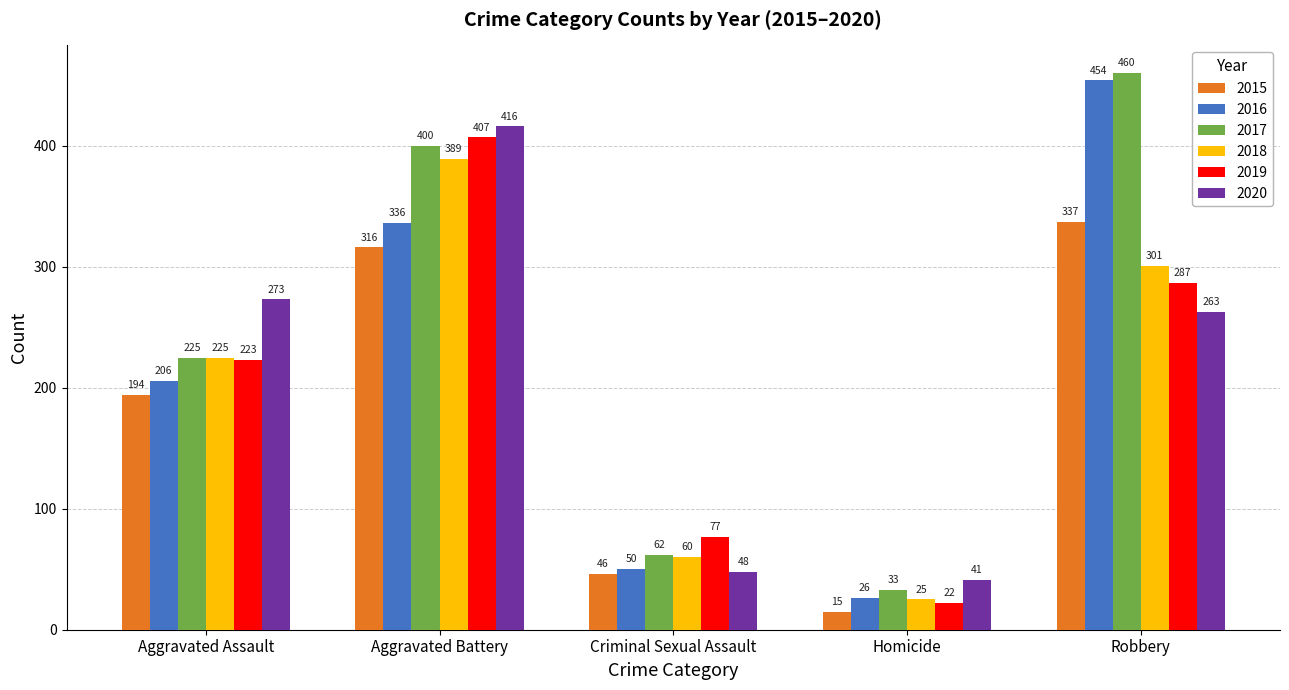

Between Aggravated Battery and Homicide, which series saw the biggest shift?

2019